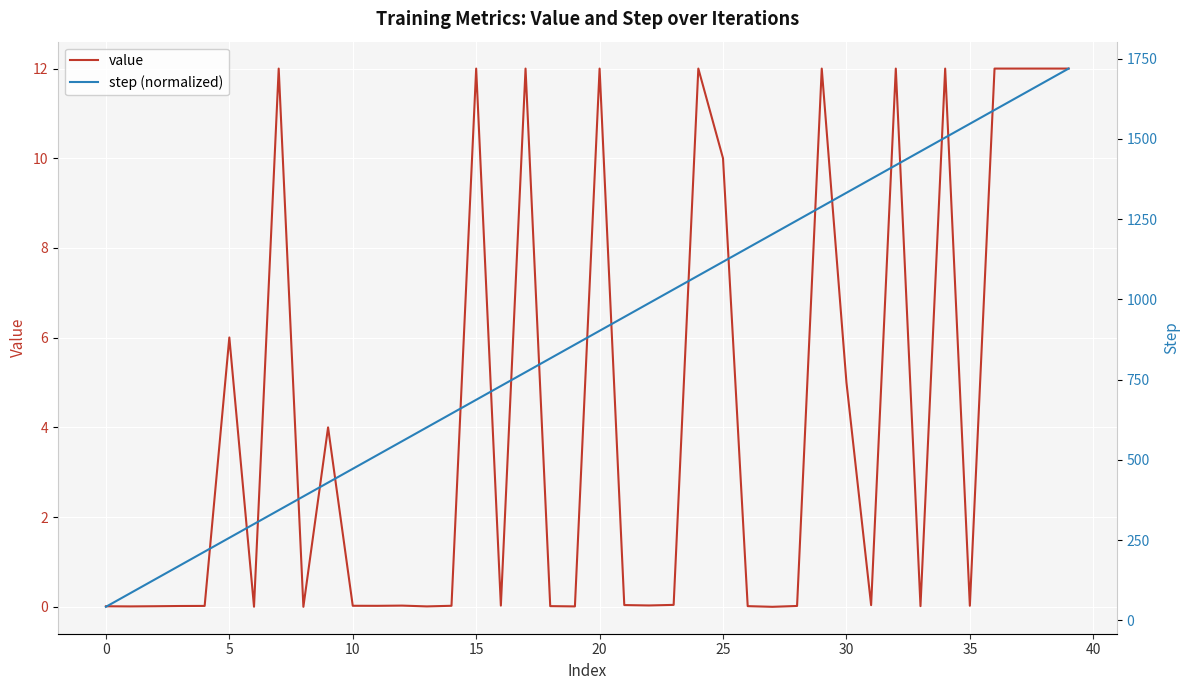

What is the maximum value for value?

12.0